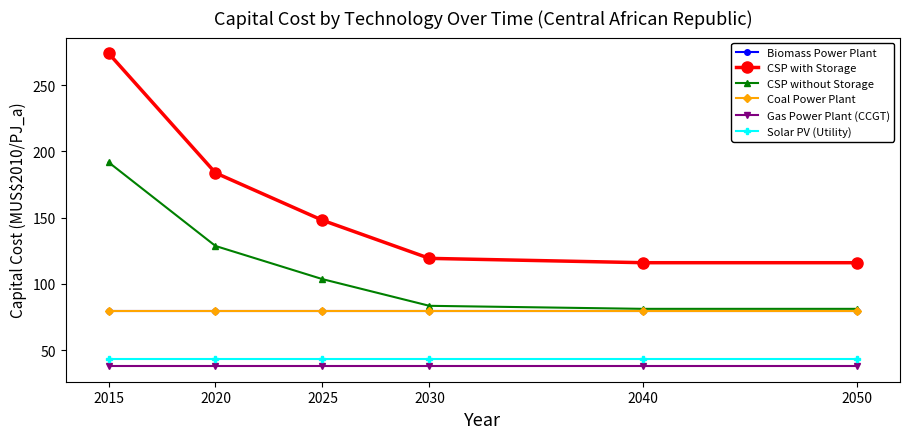

Reading left to right, what are all the values shown in this chart?

Biomass Power Plant: 2015=79.3	2020=79.3	2025=79.3	2030=79.3	2040=79.3	2050=79.3
CSP with Storage: 2015=274.1	2020=183.8	2025=148.1	2030=119.3	2040=116.1	2050=116.1
CSP without Storage: 2015=191.9	2020=128.7	2025=103.7	2030=83.5	2040=81.2	2050=81.2
Coal Power Plant: 2015=79.3	2020=79.3	2025=79.3	2030=79.3	2040=79.3	2050=79.3
Gas Power Plant (CCGT): 2015=38.1	2020=38.1	2025=38.1	2030=38.1	2040=38.1	2050=38.1
Solar PV (Utility): 2015=43.7	2020=43.7	2025=43.7	2030=43.7	2040=43.7	2050=43.7